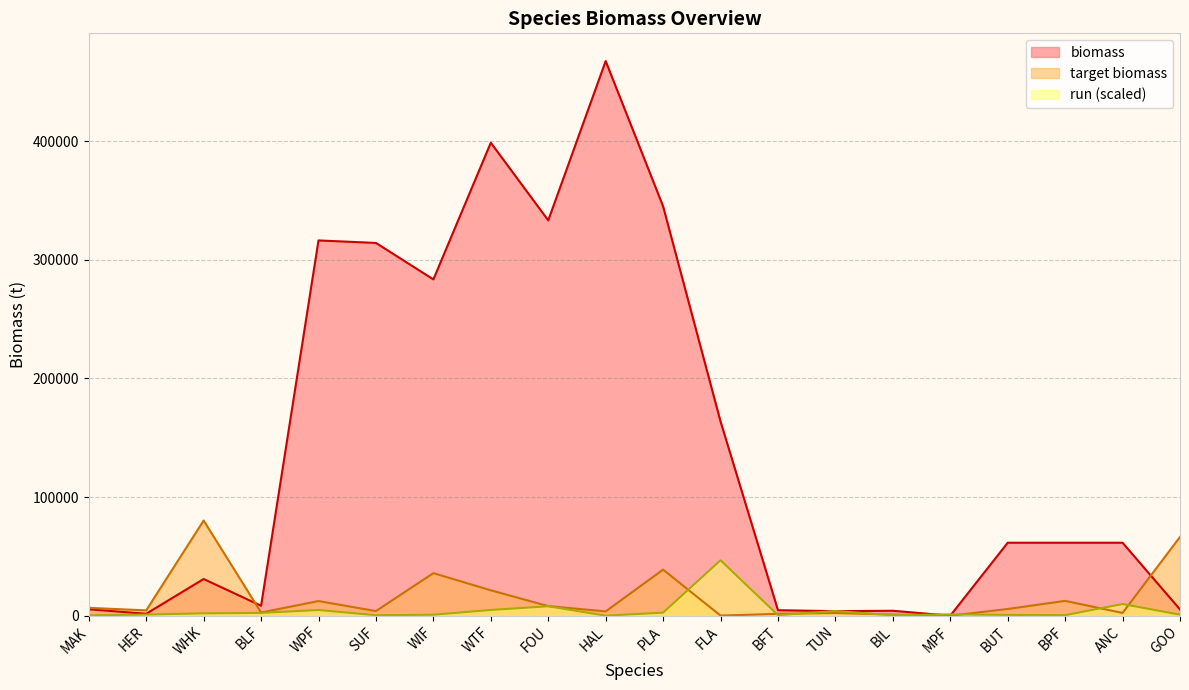

At which label does run first exceed 1131?

WHK